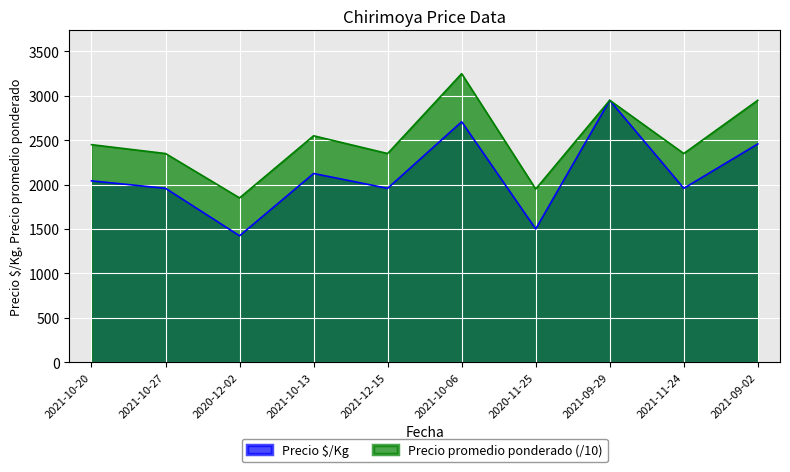

How many interior local peaks does the Precio $/Kg series have?

3